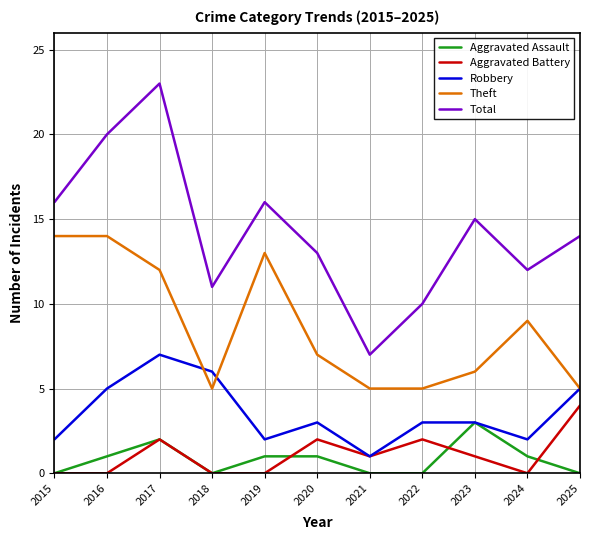

True or false: Aggravated Assault and Total cross at least once.

False